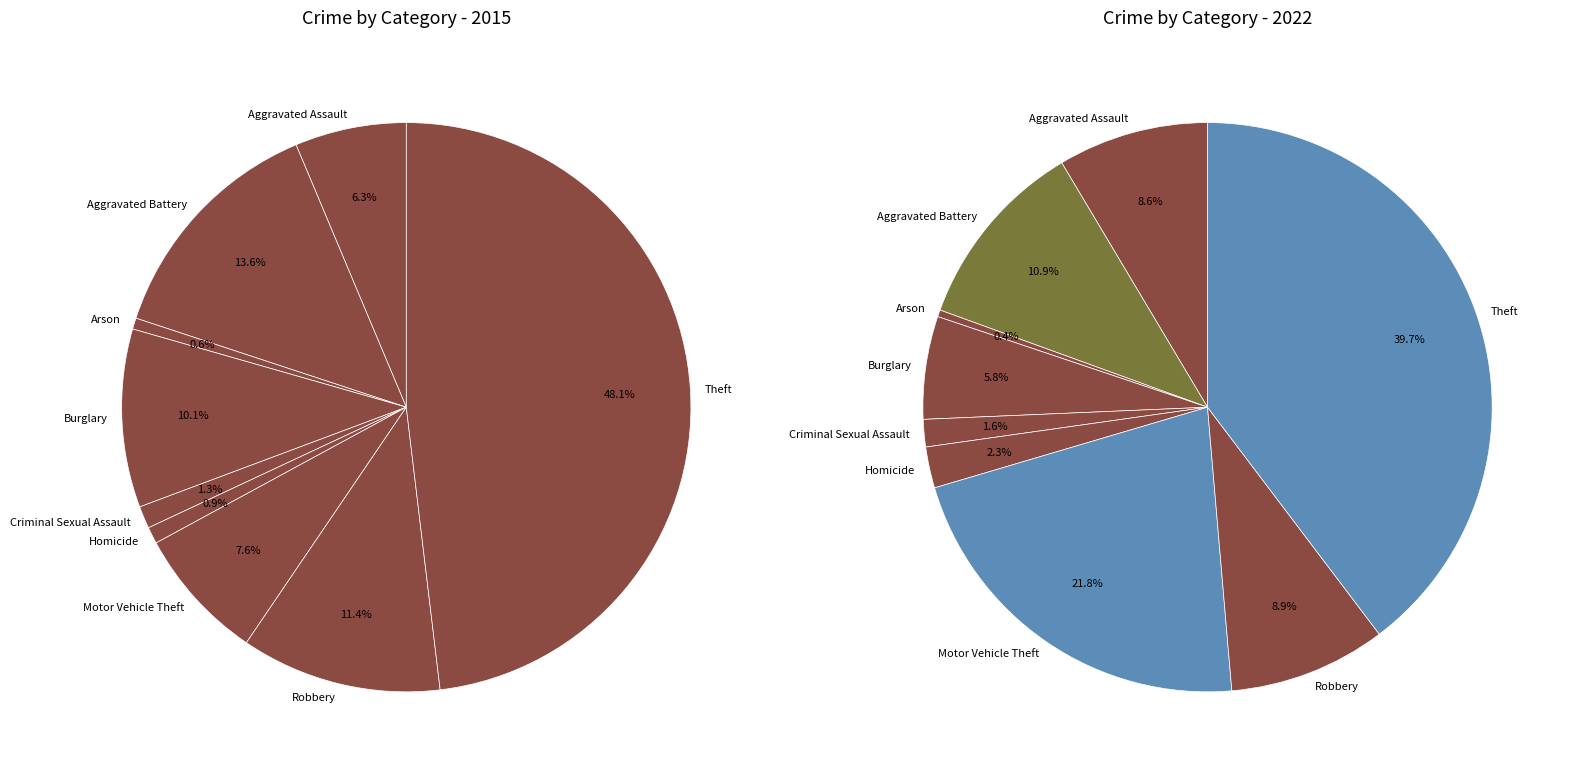

How many segments does this pie chart have?

9